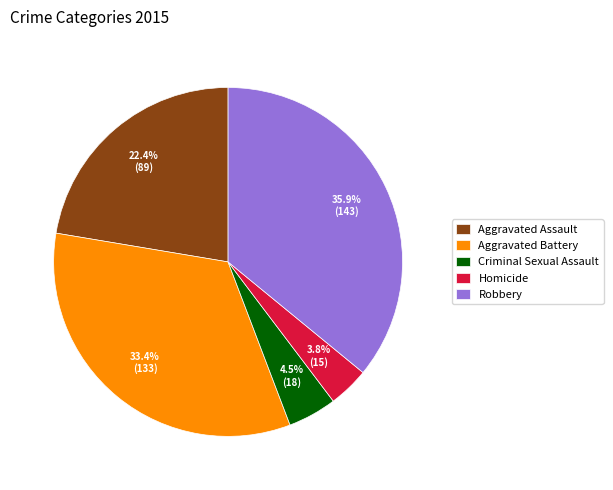

What percentage is NOT represented by Aggravated Battery?

66.6%